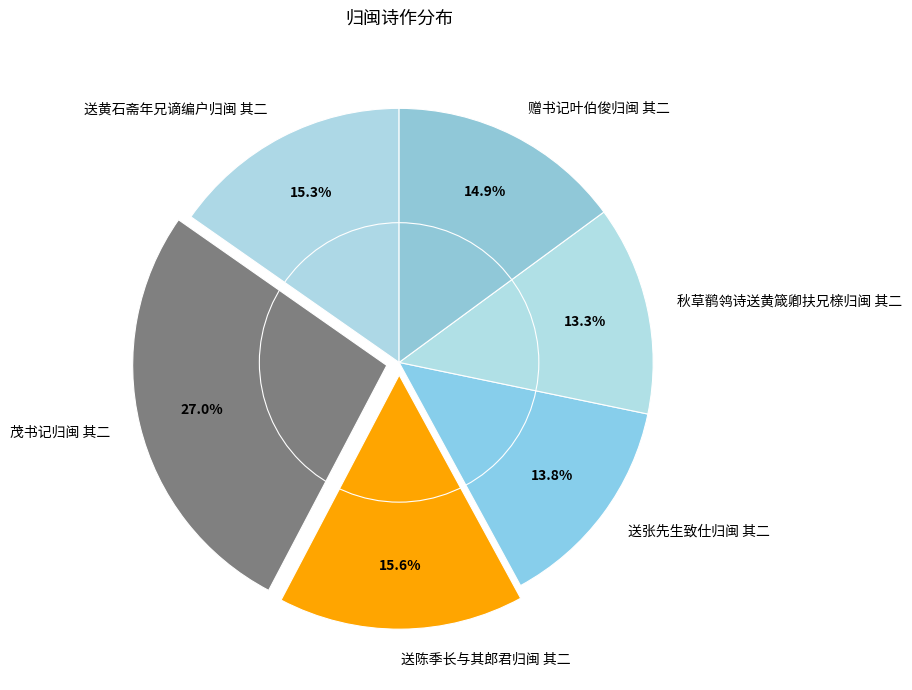

To the nearest percent, what percentage of the pie is 送黄石斋年兄谪编户归闽 其二?

15%